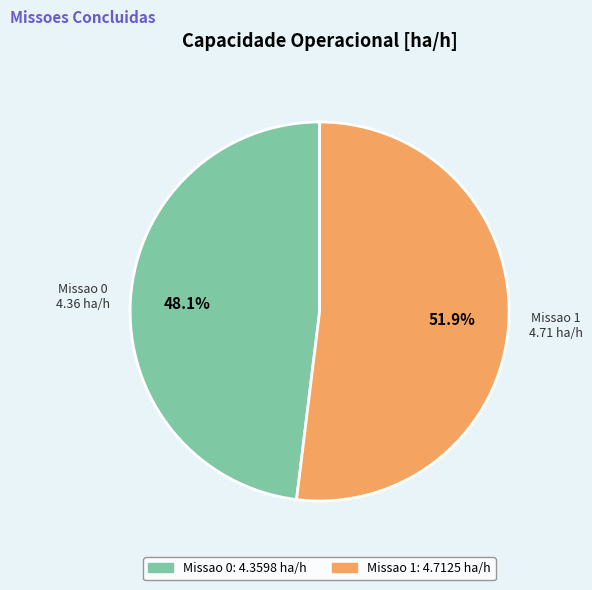

How many segments does this pie chart have?

2